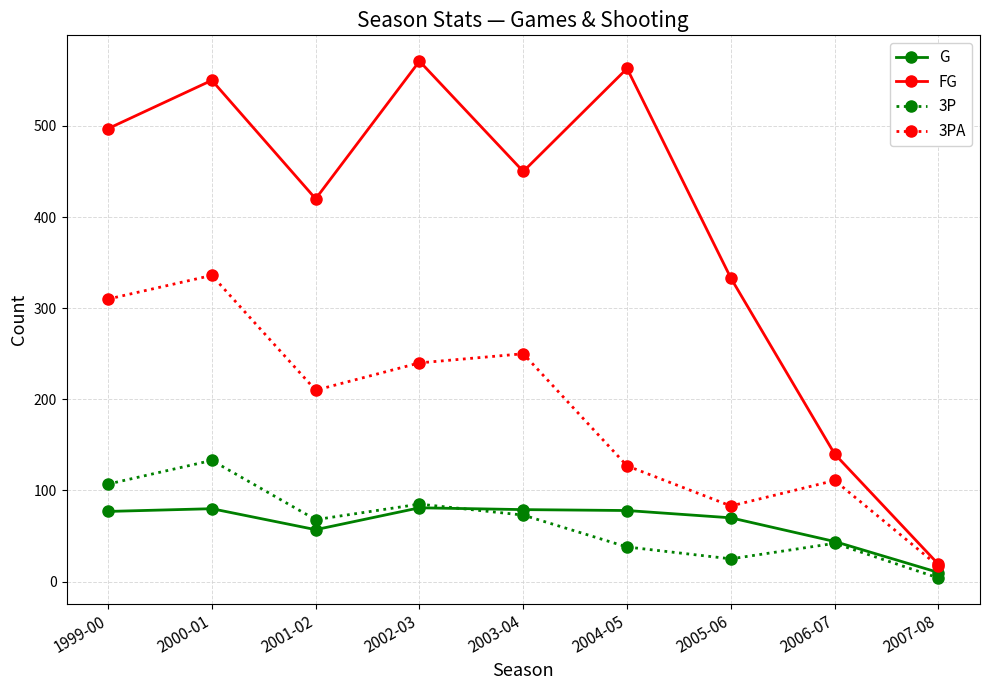

Which category has the lowest value in the G series?

2007-08